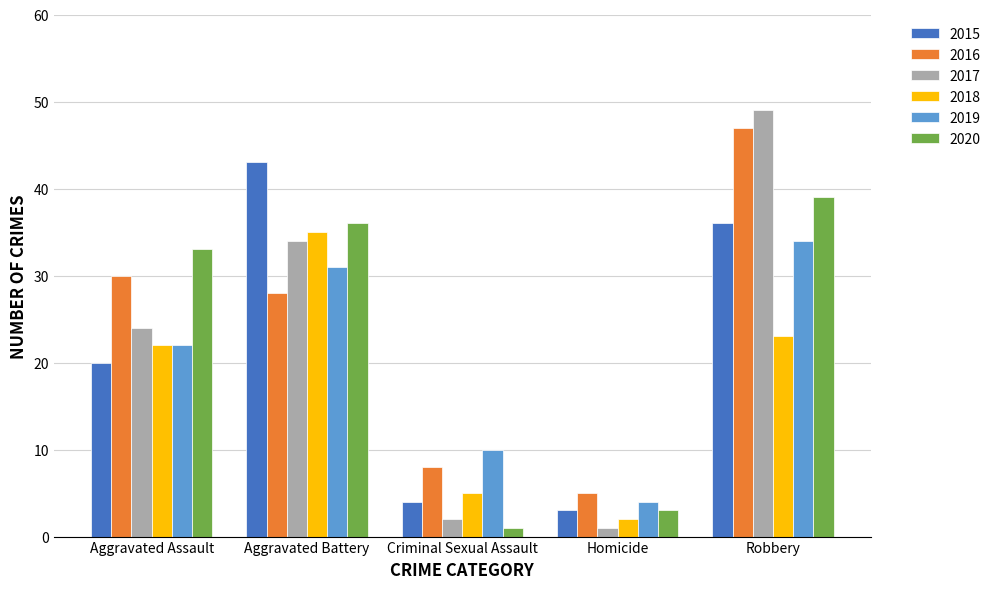

List the labels in order of 2020 value, smallest first.

Criminal Sexual Assault, Homicide, Aggravated Assault, Aggravated Battery, Robbery